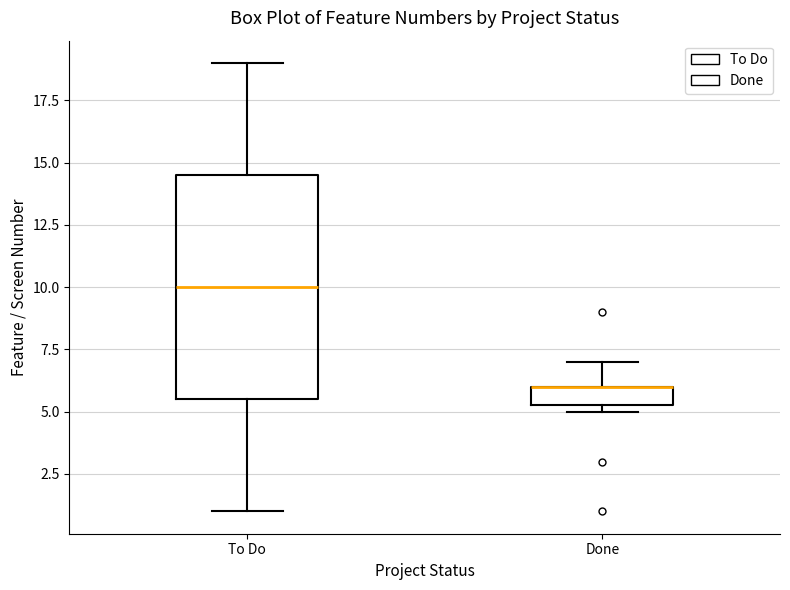

Which box is the tallest, from its lower edge to its upper edge?

To Do